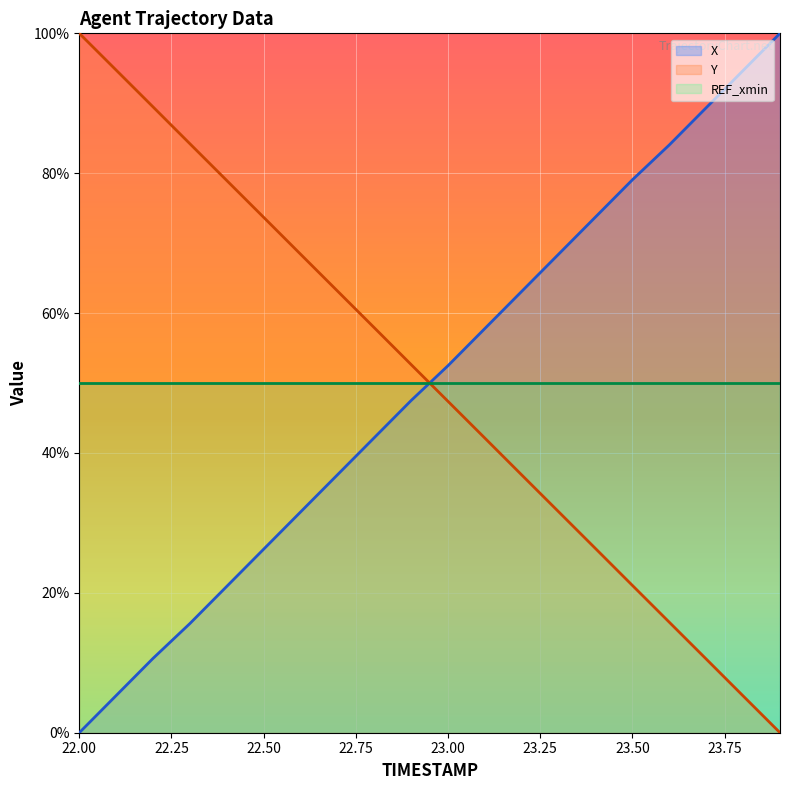

Is the value of Y at 23.7 greater than the value of X at 23.0?

No